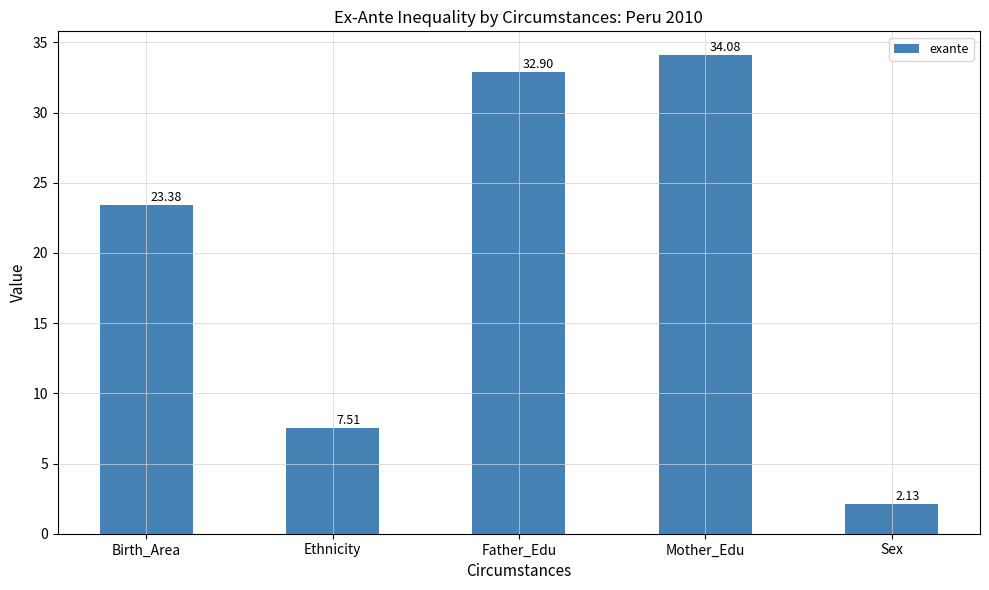

Are the bars grouped side by side (vs. stacked)?

No